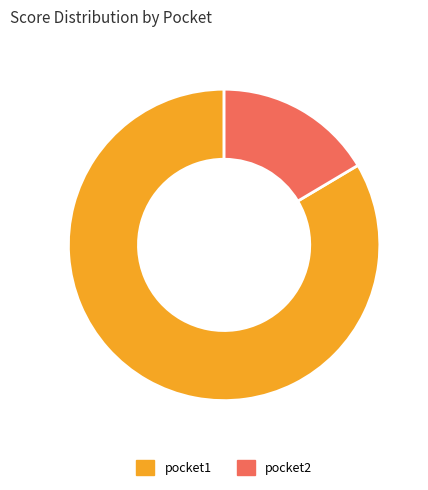

Which slice is the smallest?

pocket2